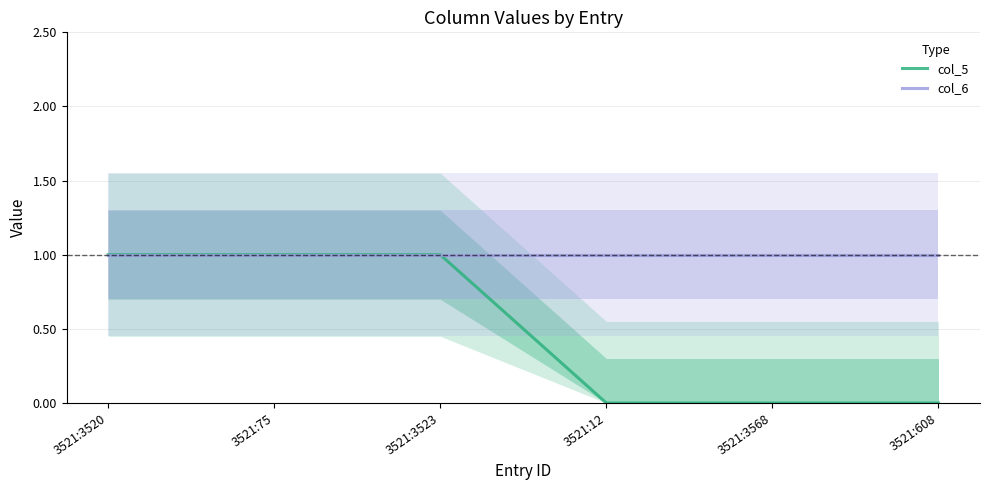

True or false: col_6 and col_5 cross at least once.

False